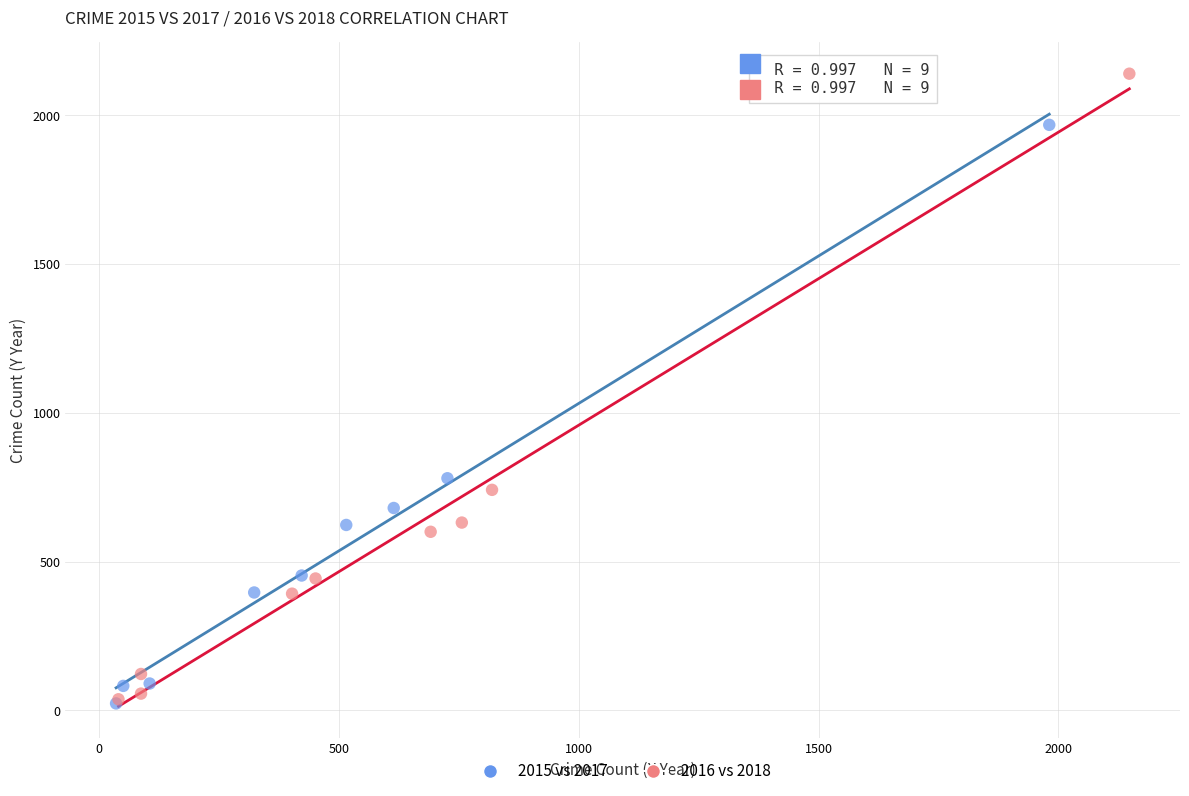

Which series reaches the maximum Y coordinate?

2016 vs 2018